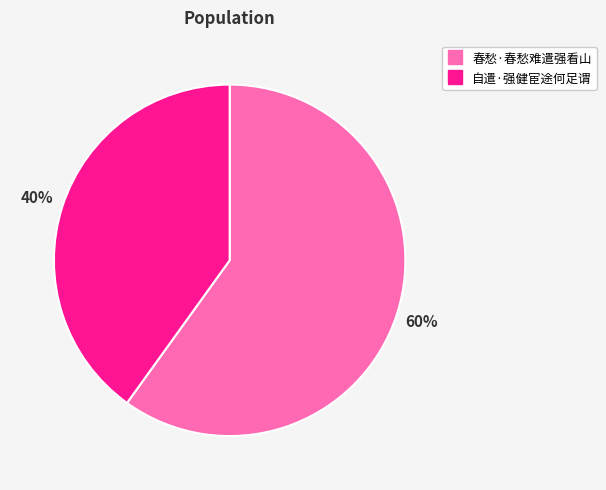

Approximately how many times larger is the value at 春愁·春愁难遣强看山 compared to 自遣·强健宦途何足谓?

1.5